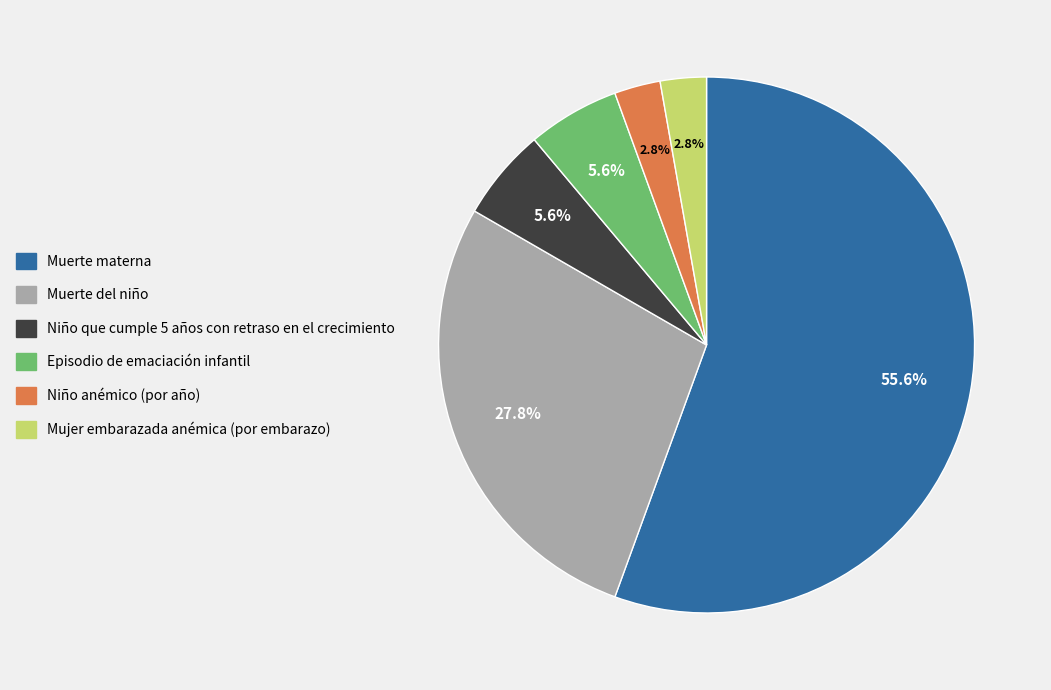

The Muerte materna slice represents 56% of the pie. True or false?

True